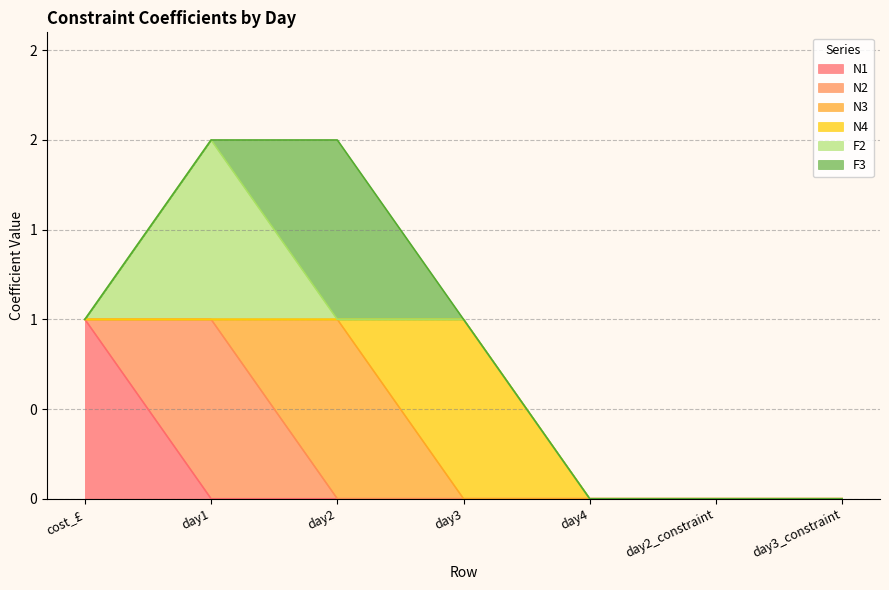

How many values in the N4 series exceed 0?

1